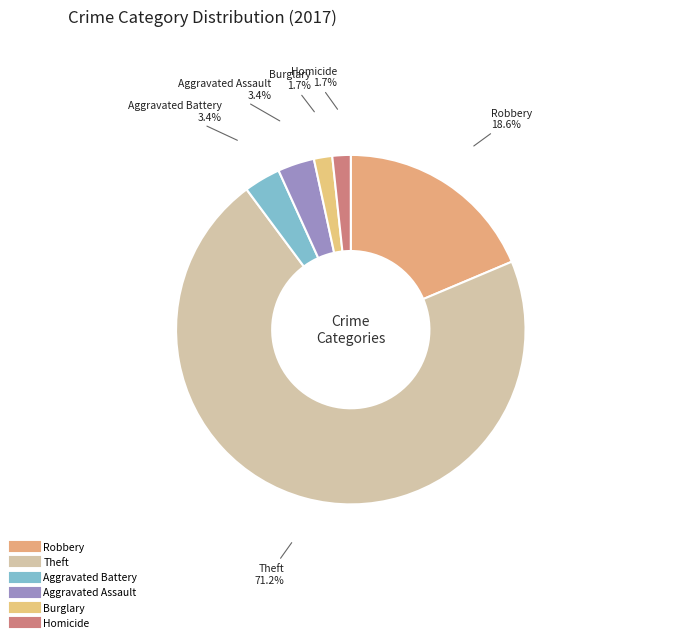

How many segments does this pie chart have?

6